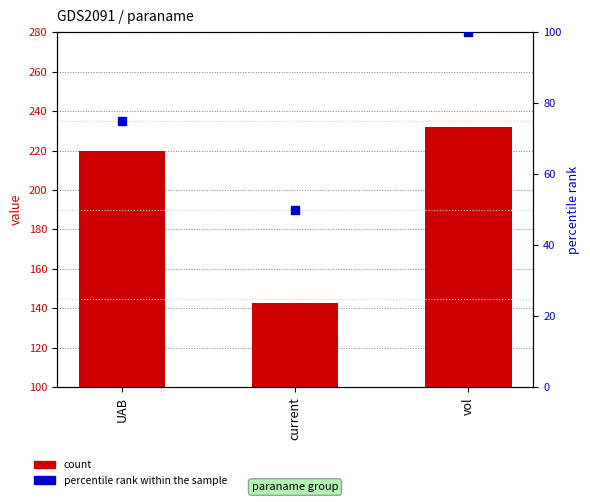

What are all the series names shown in the legend?

count, percentile rank within the sample